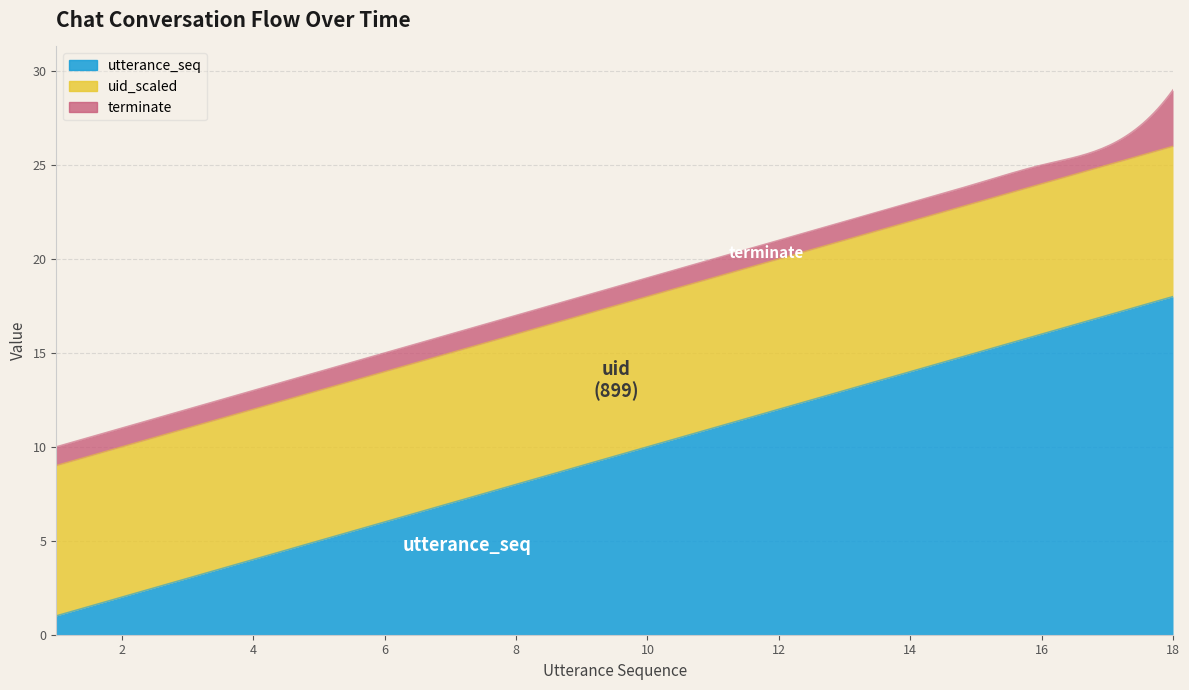

Rank the categories by terminate value from highest to lowest.

18, 1, 2, 3, 4, 5, 6, 7, 8, 9, 10, 11, 12, 13, 14, 15, 16, 17